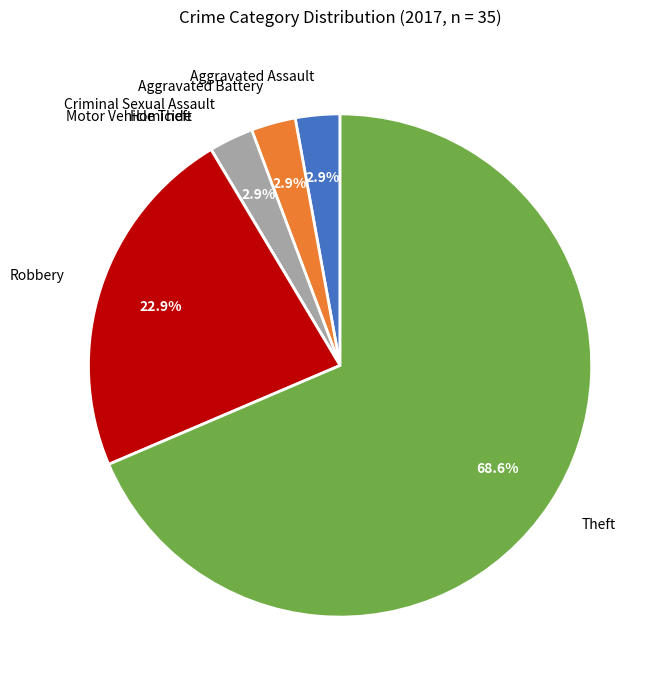

Is it true that Criminal Sexual Assault is 14% of the pie?

False